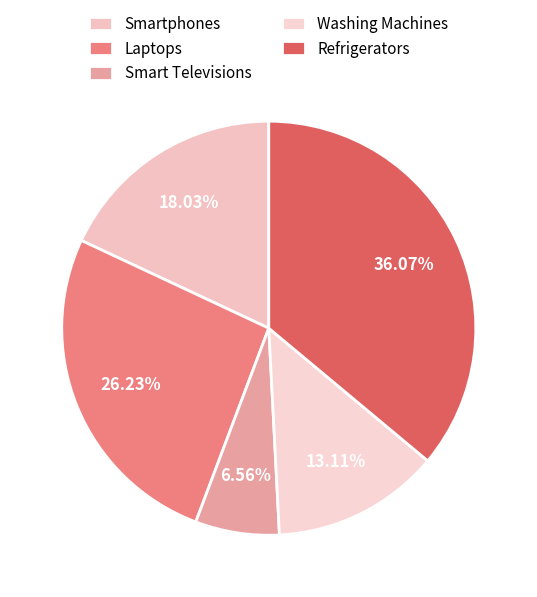

Does any single category account for the majority?

No